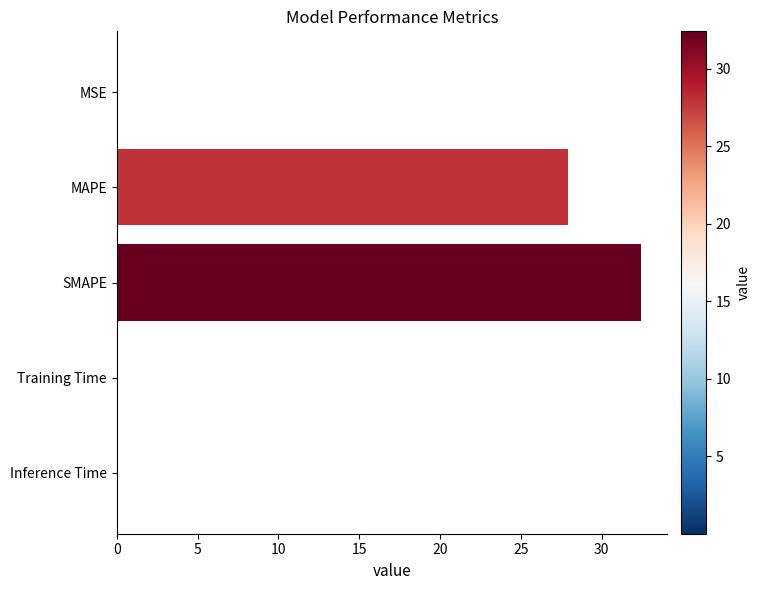

The value at MSE is 0.0. True or false?

True